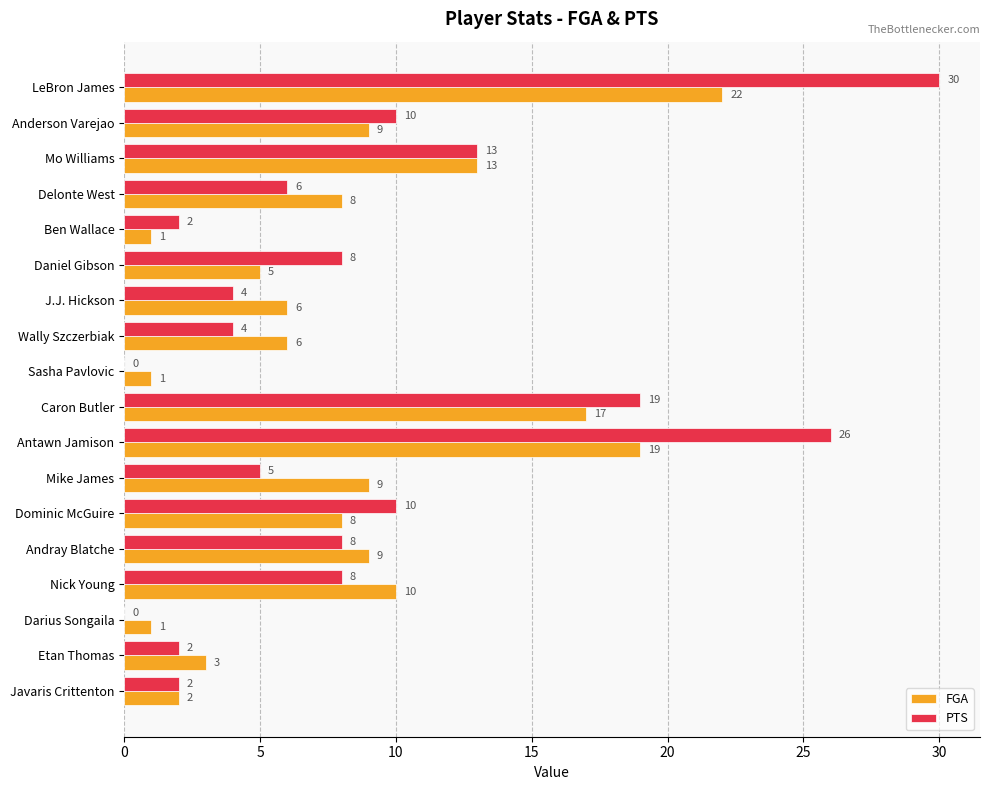

What are all the series names shown in the legend?

FGA, PTS